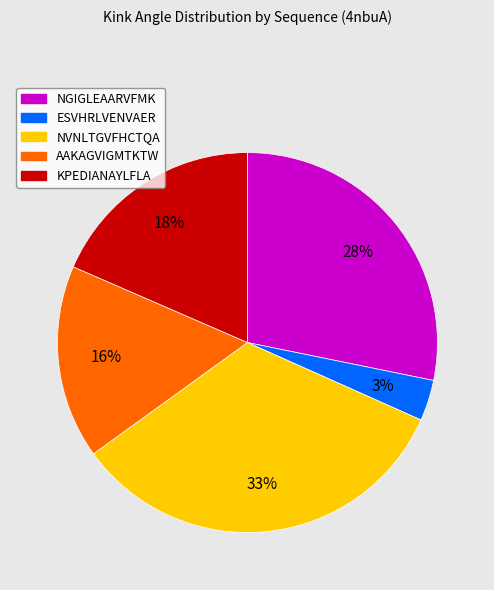

Rank the categories by value from lowest to highest.

ESVHRLVENVAER, AAKAGVIGMTKTW, KPEDIANAYLFLA, NGIGLEAARVFMK, NVNLTGVFHCTQA